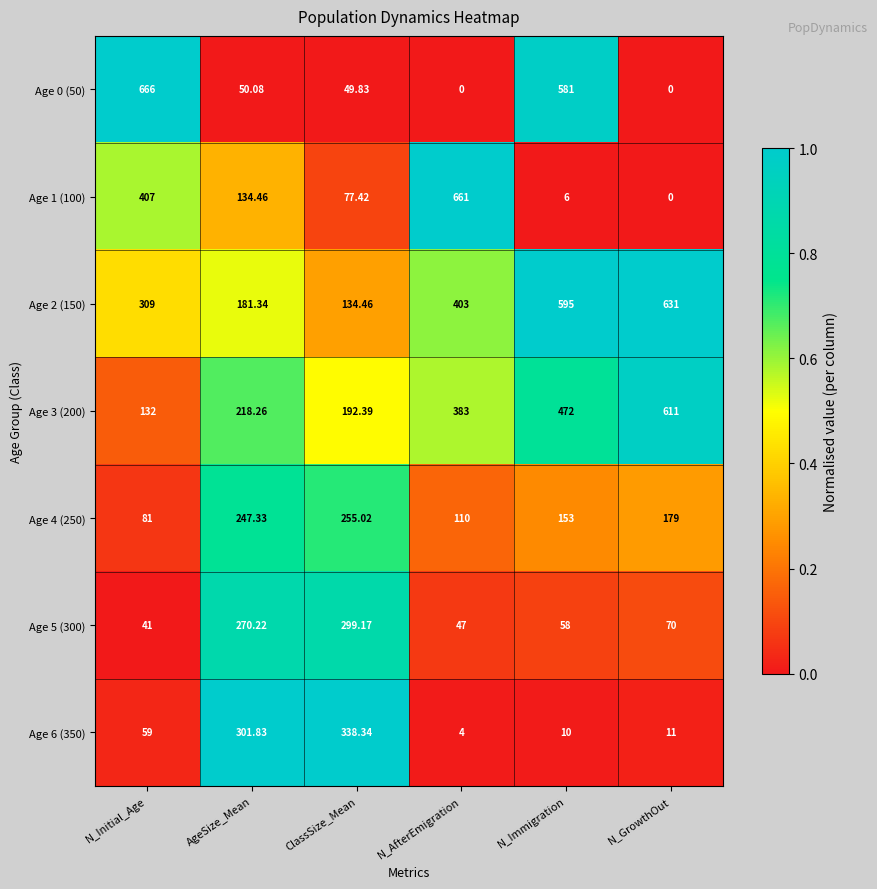

Rank the series at N_Immigration from lowest to highest value.

Age 1 (100), Age 6 (350), Age 5 (300), Age 4 (250), Age 3 (200), Age 0 (50), Age 2 (150)